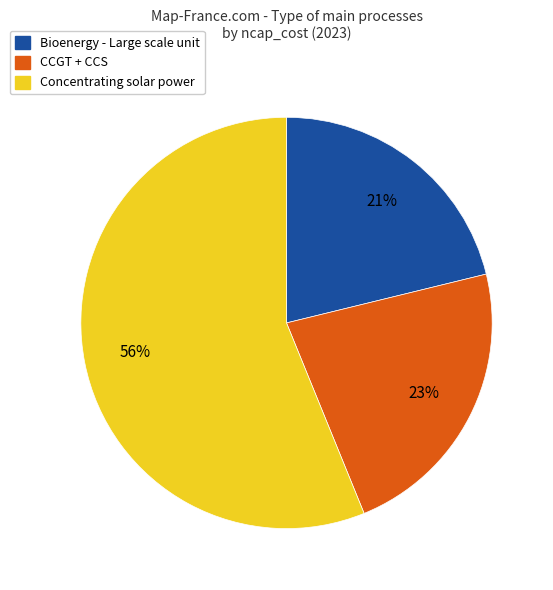

The CCGT + CCS slice represents 1% of the pie. True or false?

False